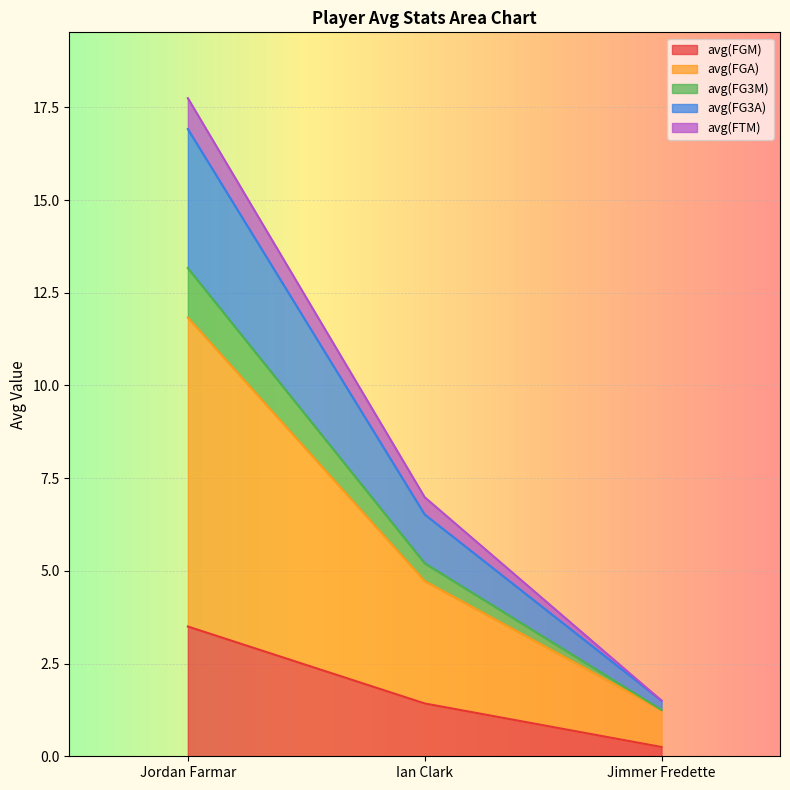

Which category has the lowest value in the avg(FGM) series?

Jimmer Fredette